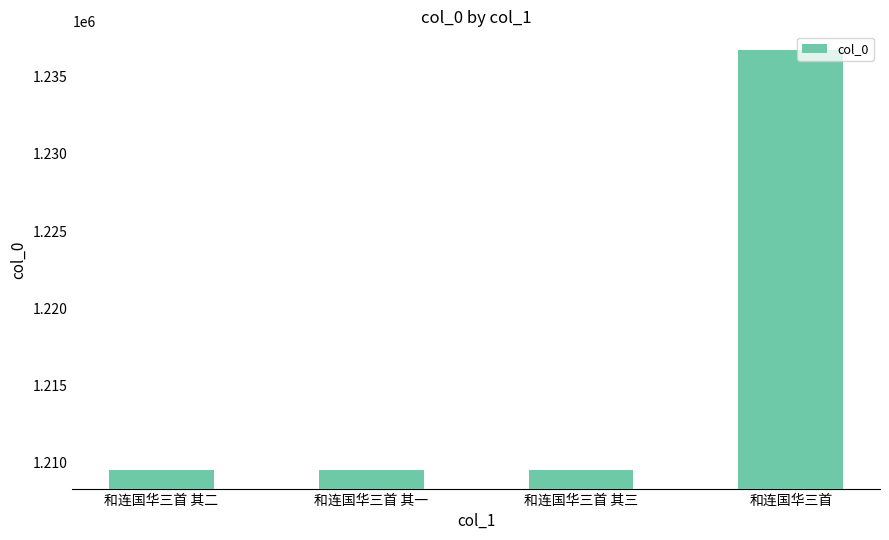

How many bars are there in total?

4